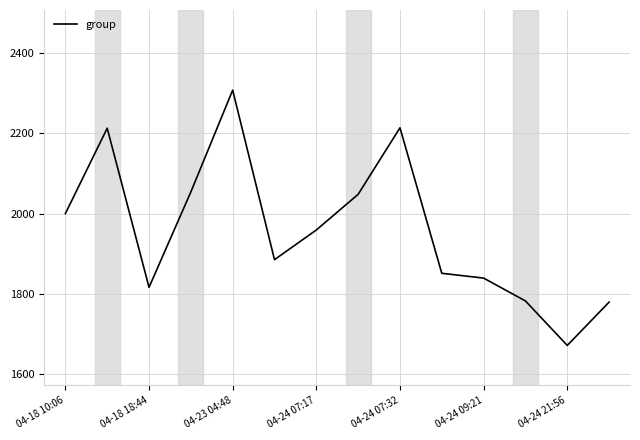

What is the minimum value shown in the chart?

1671